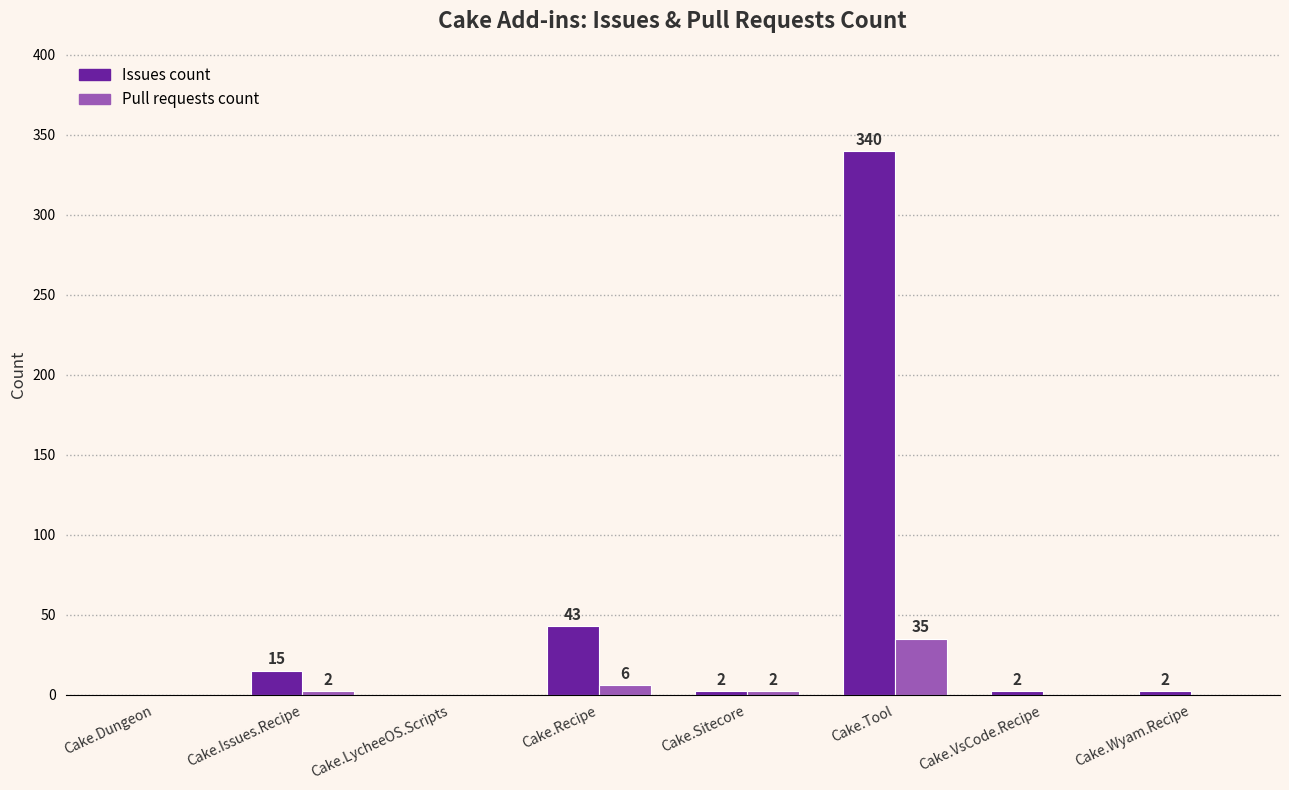

What are all the series names shown in the legend?

Issues count, Pull requests count